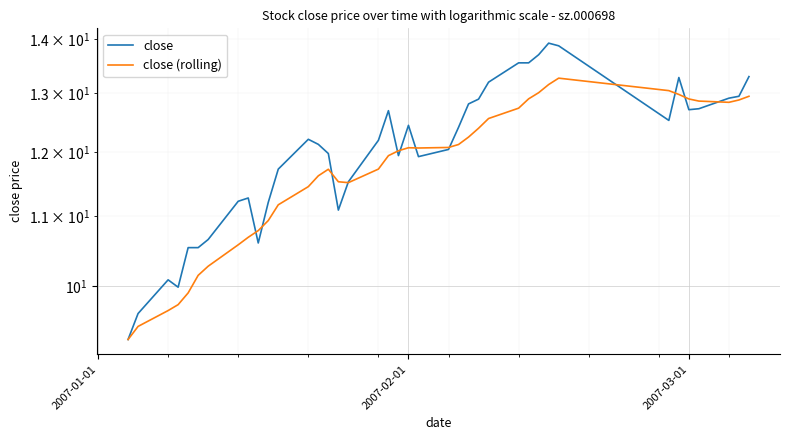

List the series in order of their overall mean, lowest first.

close (rolling), close